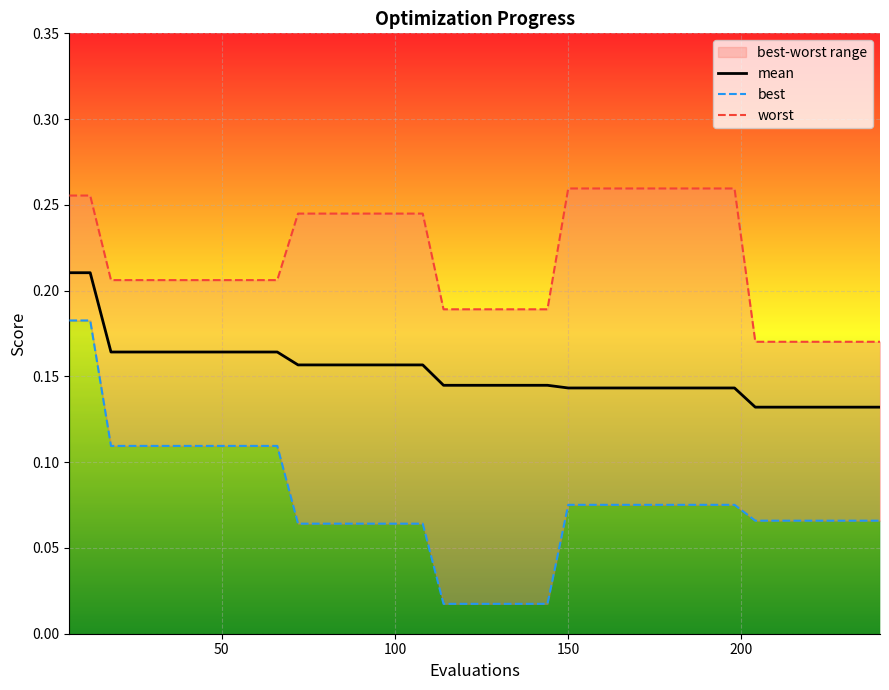

True or false: mean and worst cross at least once.

False